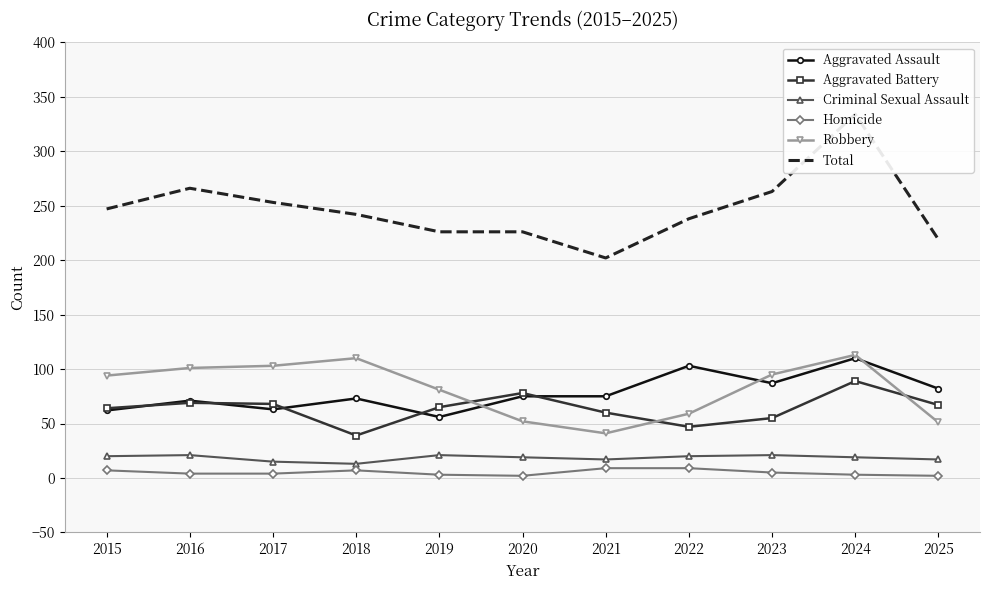

Reading right to left, transcribe all the data shown in this chart.

Aggravated Assault: 2025=82	2024=110	2023=87	2022=103	2021=75	2020=75	2019=56	2018=73	2017=63	2016=71	2015=62
Aggravated Battery: 2025=67	2024=89	2023=55	2022=47	2021=60	2020=78	2019=65	2018=39	2017=68	2016=69	2015=64
Criminal Sexual Assault: 2025=17	2024=19	2023=21	2022=20	2021=17	2020=19	2019=21	2018=13	2017=15	2016=21	2015=20
Homicide: 2025=2	2024=3	2023=5	2022=9	2021=9	2020=2	2019=3	2018=7	2017=4	2016=4	2015=7
Robbery: 2025=51	2024=113	2023=95	2022=59	2021=41	2020=52	2019=81	2018=110	2017=103	2016=101	2015=94
Total: 2025=219	2024=334	2023=263	2022=238	2021=202	2020=226	2019=226	2018=242	2017=253	2016=266	2015=247